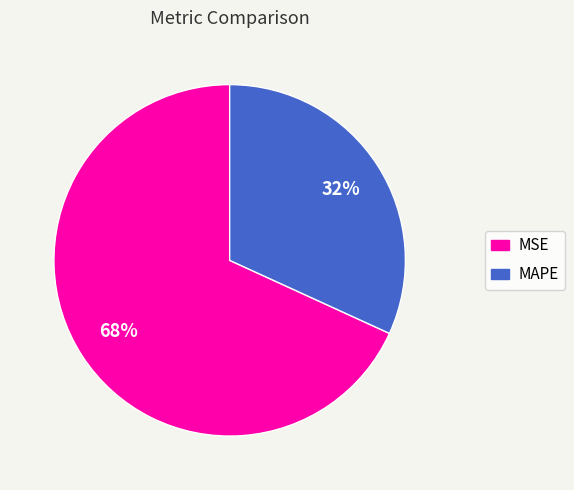

Is the sum of MAPE and MSE greater than half?

Yes